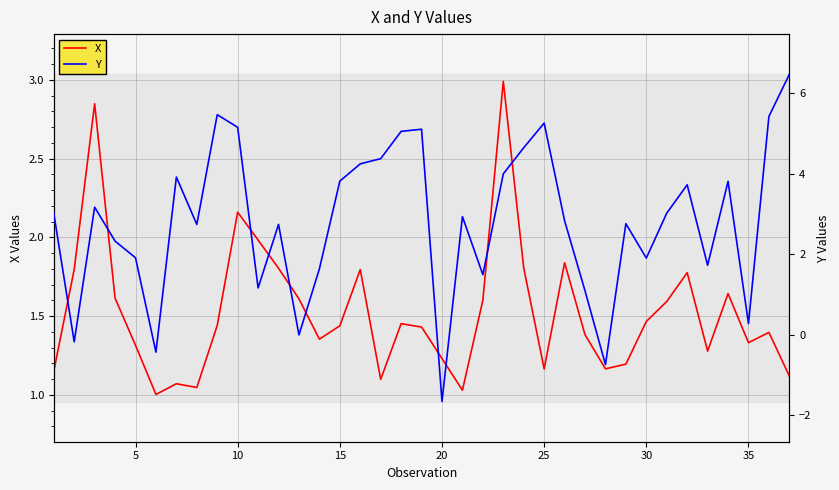

How many lines are shown in the chart?

2